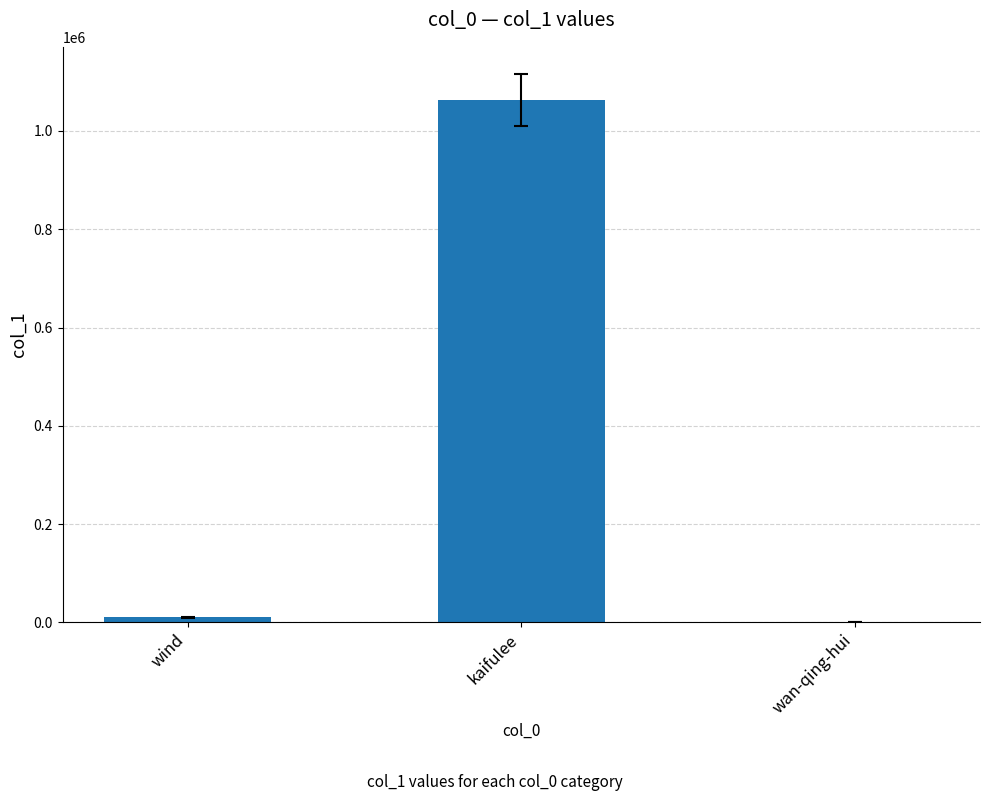

The value at kaifulee is 1062284. True or false?

True